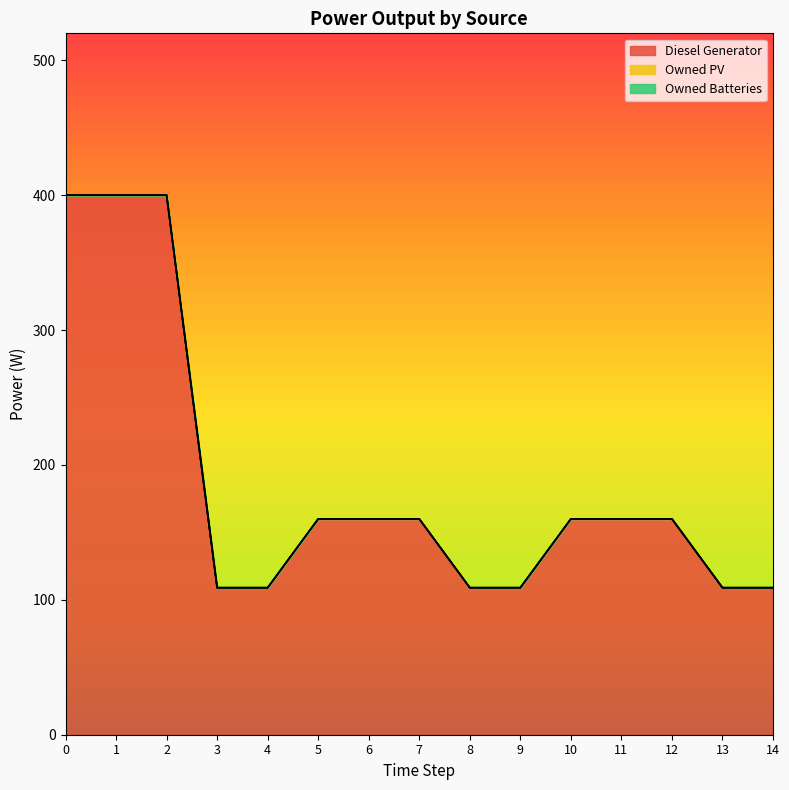

True or false: Owned PV and Owned Batteries intersect in this chart.

False